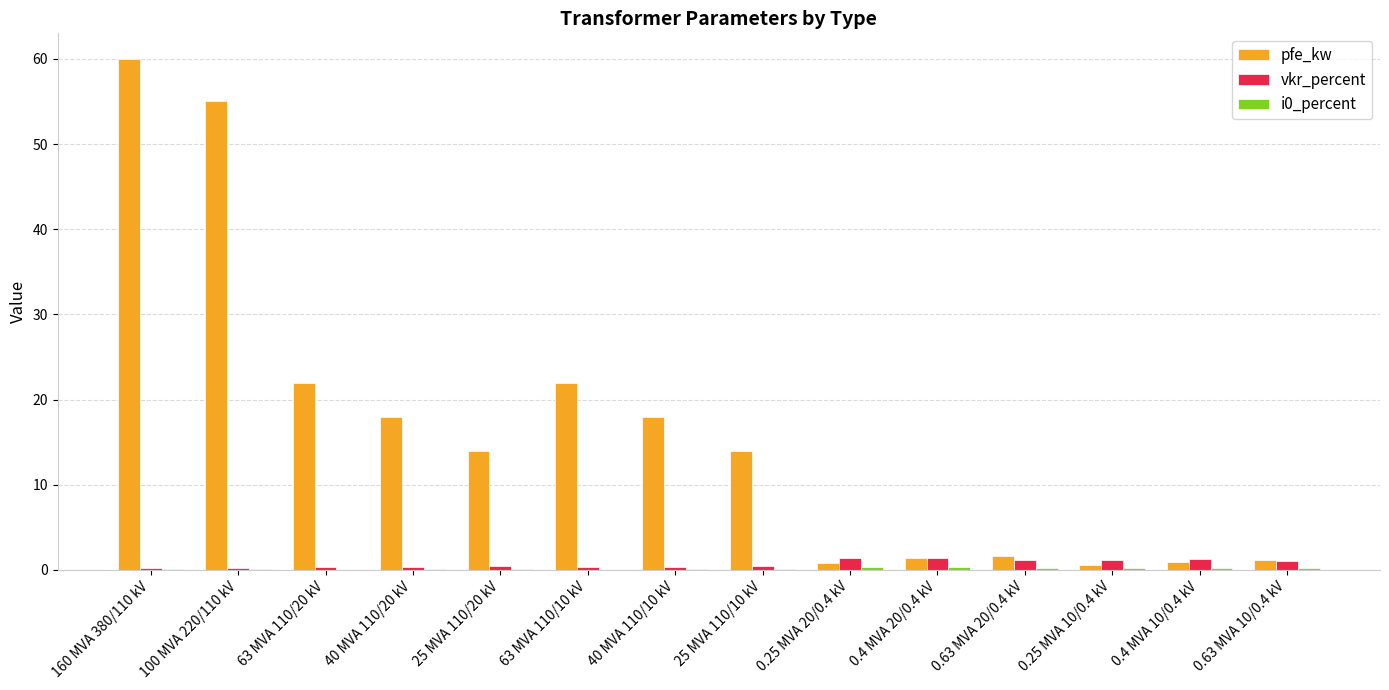

Is it true that pfe_kw equals 4.7 at 25 MVA 110/20 kV?

False